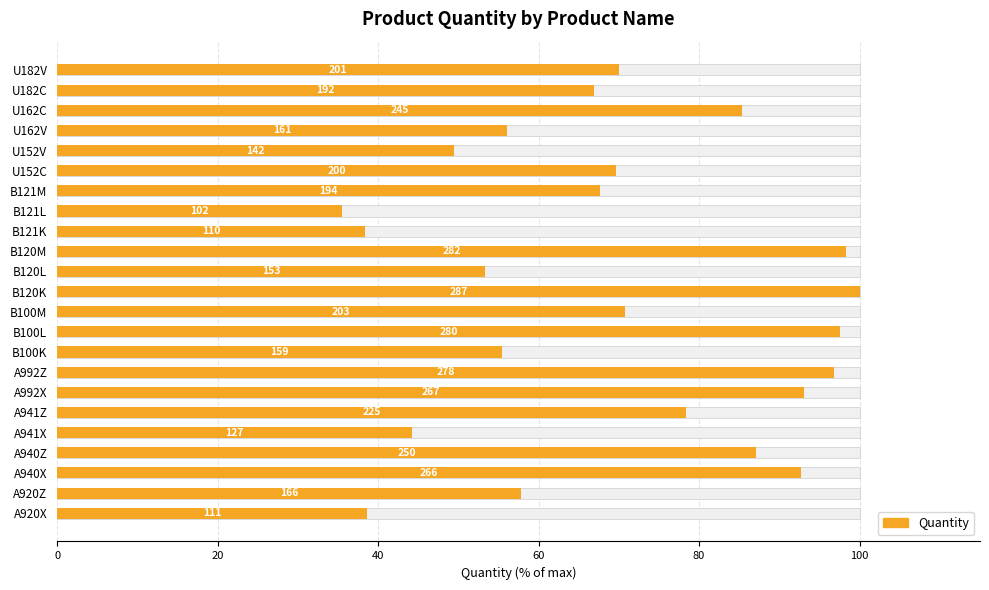

Which has a higher value, A940Z or B120L?

A940Z